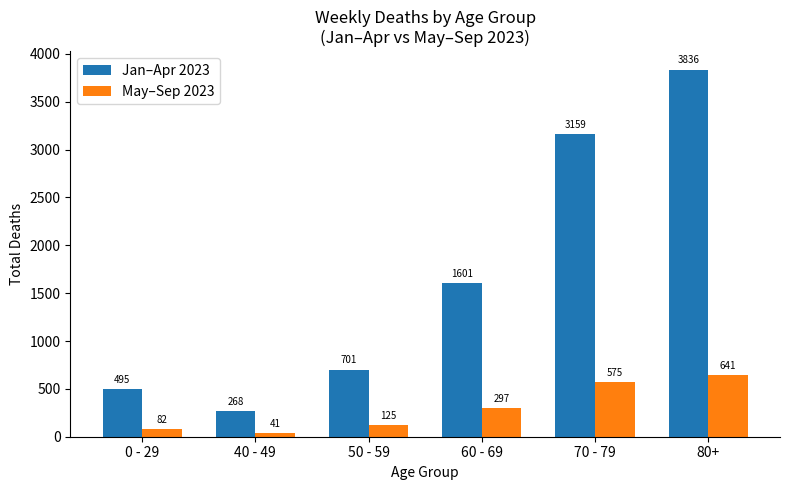

What is the difference between the highest and lowest values at 70 - 79?

2584